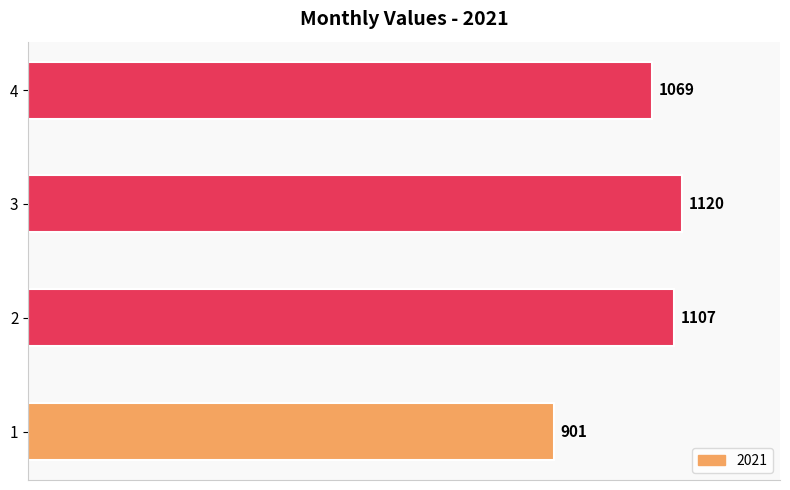

Read the value at 3, to the nearest 50.

1100